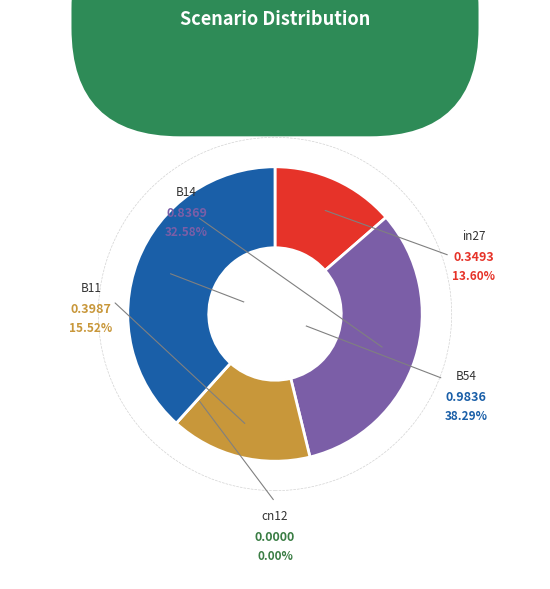

How many segments does this pie chart have?

5